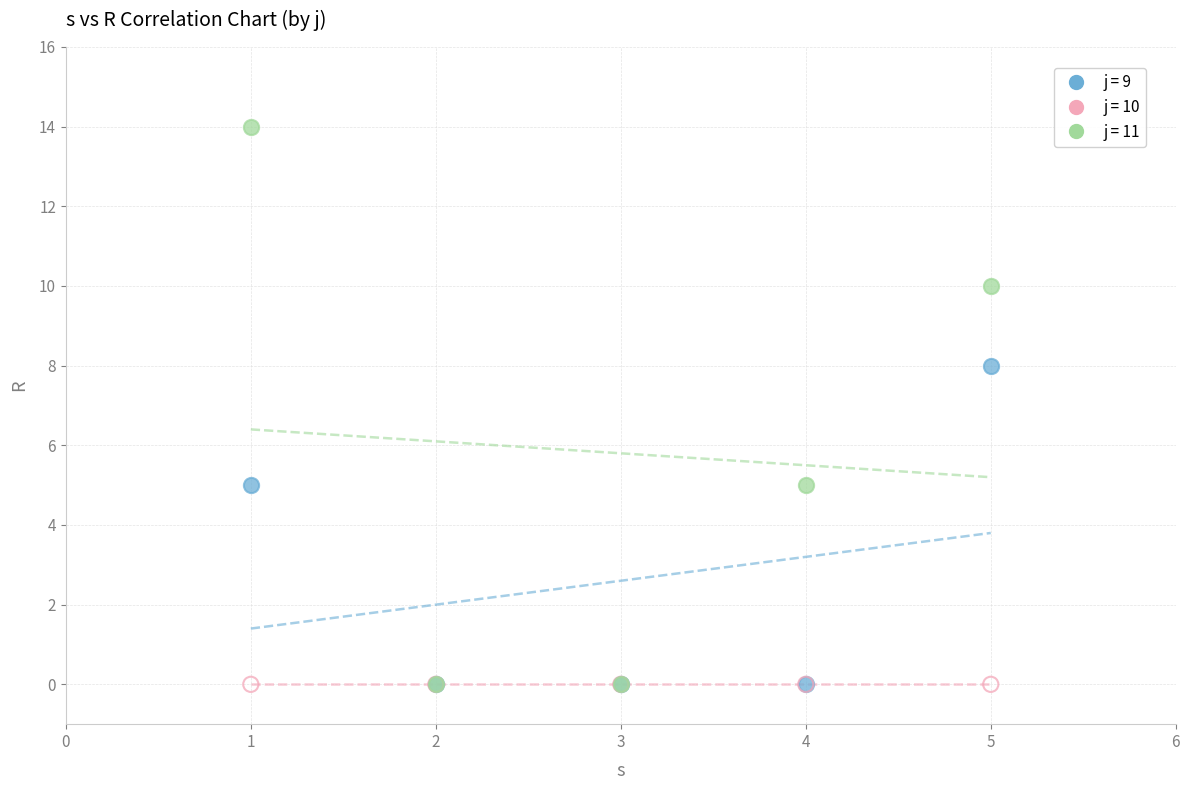

Which series reaches the maximum Y coordinate?

j = 11